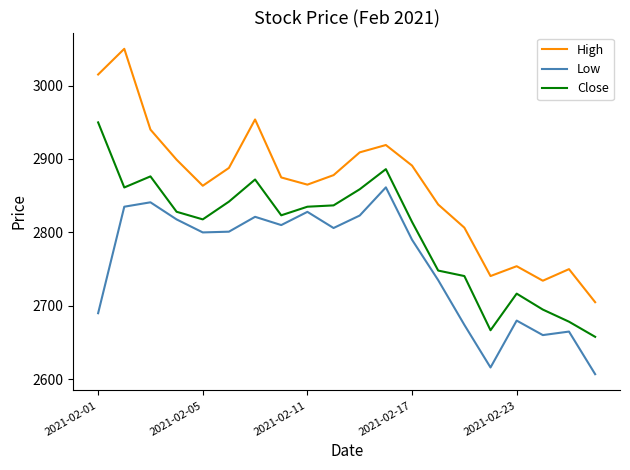

Which series has the largest range (max minus min)?

High